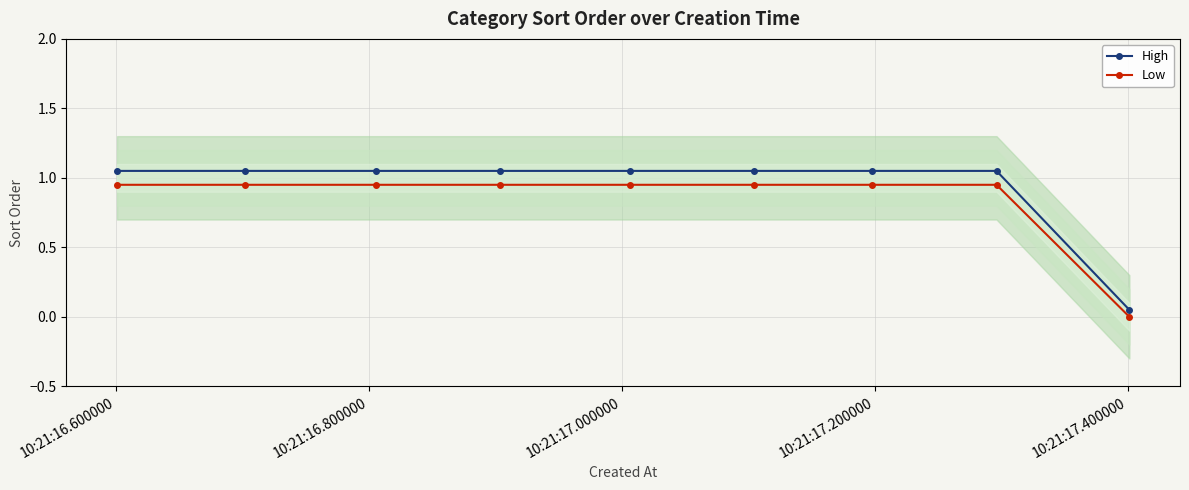

Is this an area chart (filled region under the line)?

No